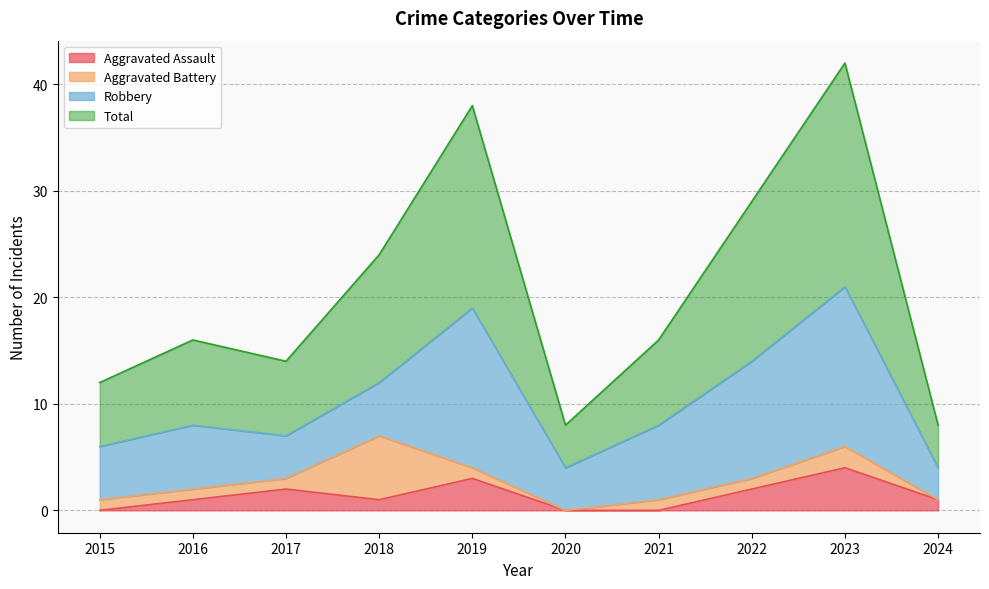

How many data points in Total are less than 16?

4